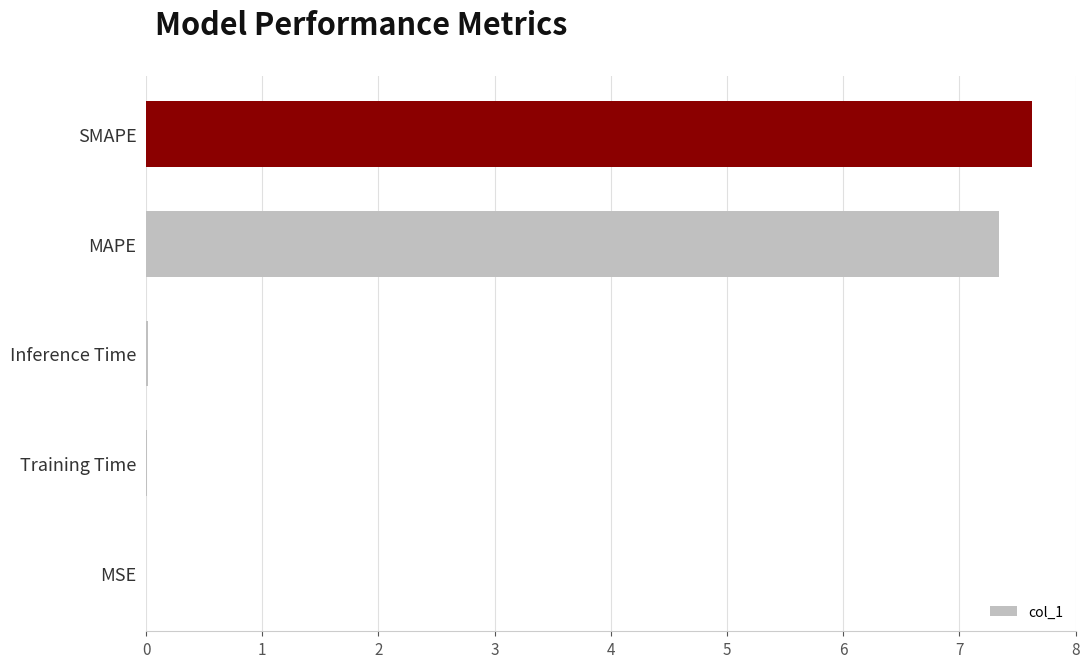

Which label corresponds to the largest value in the chart?

SMAPE